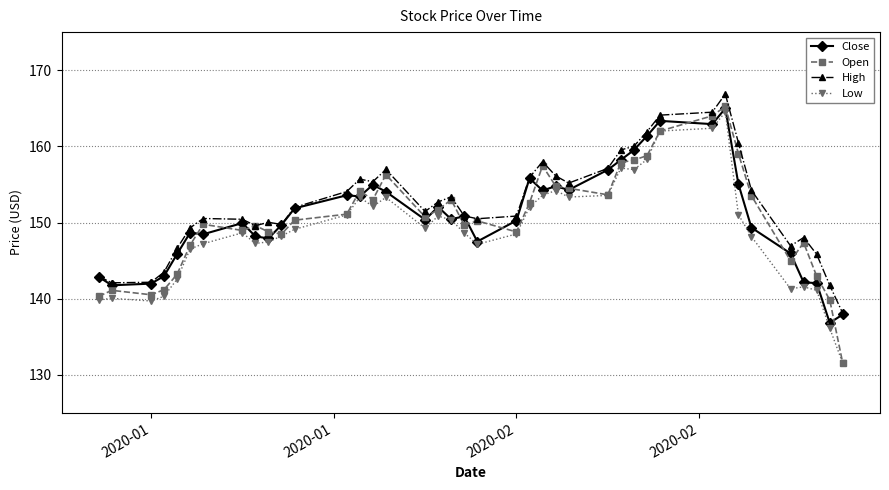

Which series has the largest range (max minus min)?

Open